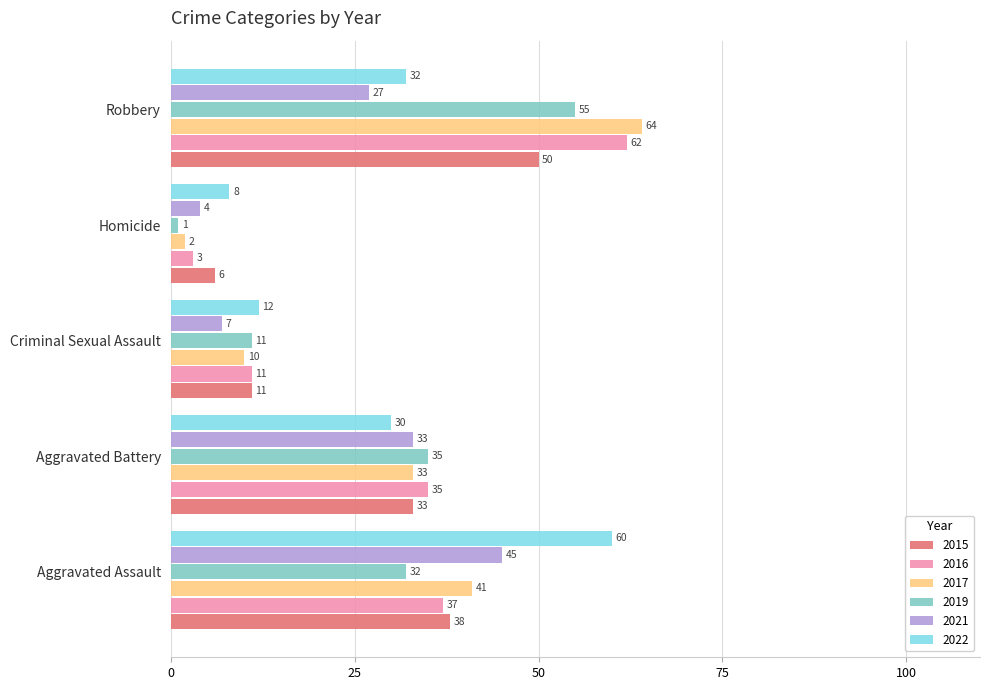

Read the 2022 value at Aggravated Assault, to the nearest 10.

60